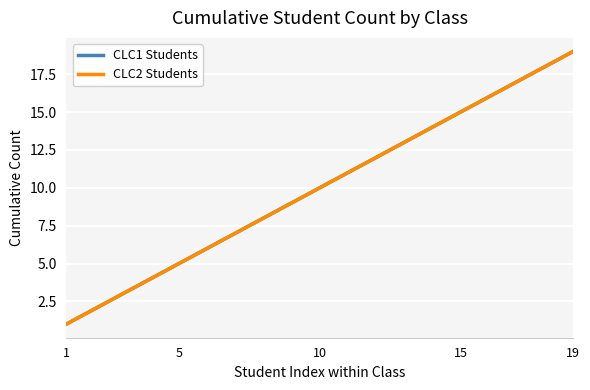

Reading right to left, what are all the values shown in this chart?

CLC1 Students: 19	18	17	16	15	14	13	12	11	10	9	8	7	6	5	4	3	2	1
CLC2 Students: 19	18	17	16	15	14	13	12	11	10	9	8	7	6	5	4	3	2	1